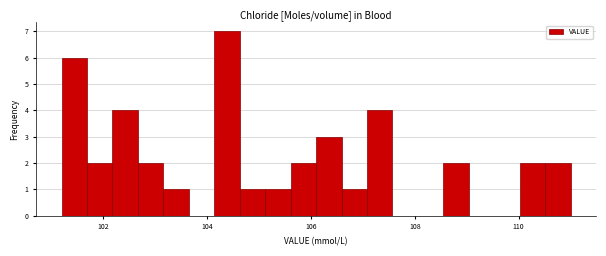

Around what value on the x-axis is the tallest bar? Give the approximate position of its centre, as read against the axis.

104.4